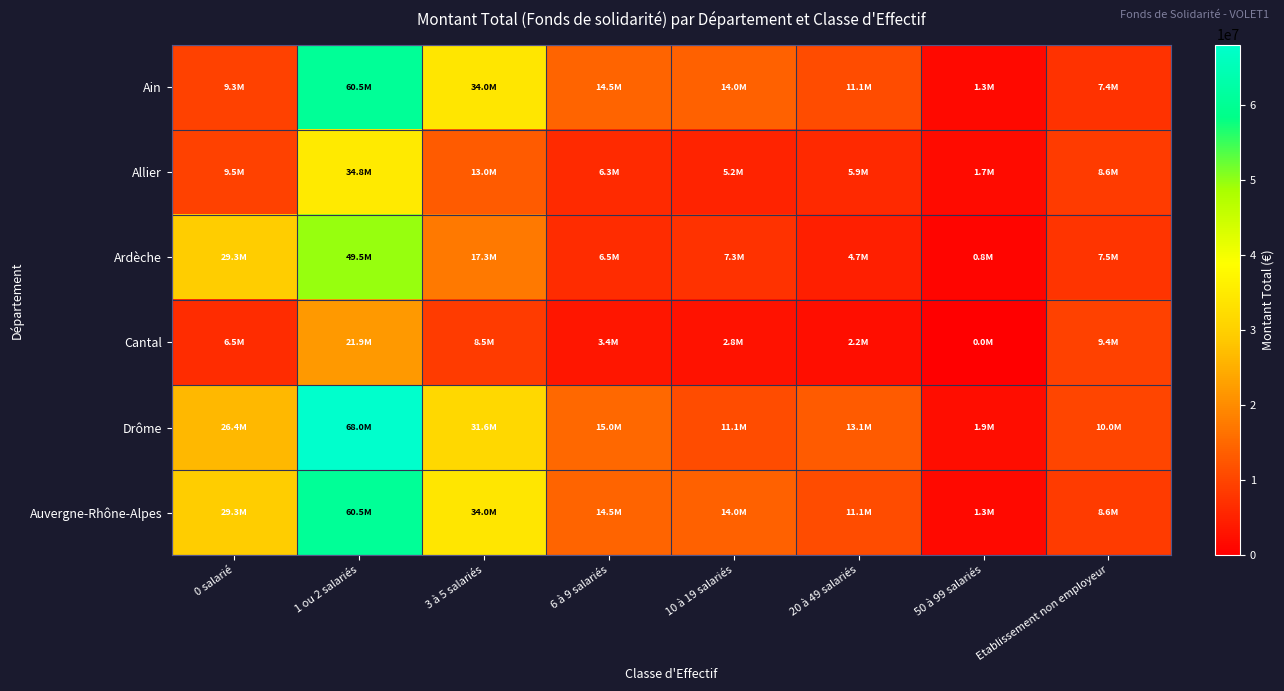

Which category has the highest value across all series?

1 ou 2 salariés